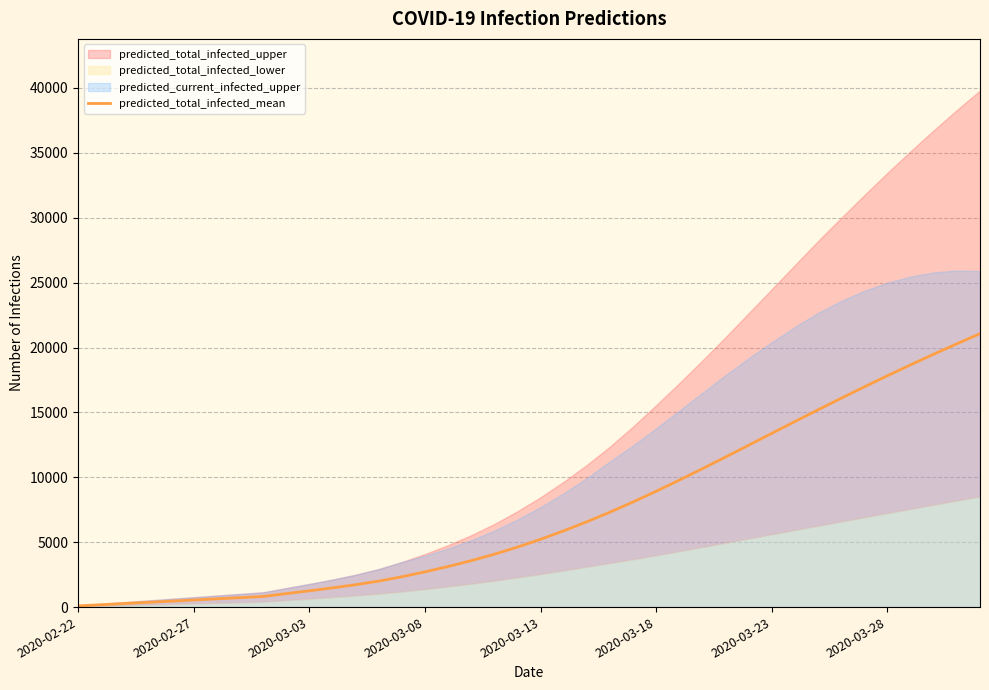

Count the number of categories in the chart.

40